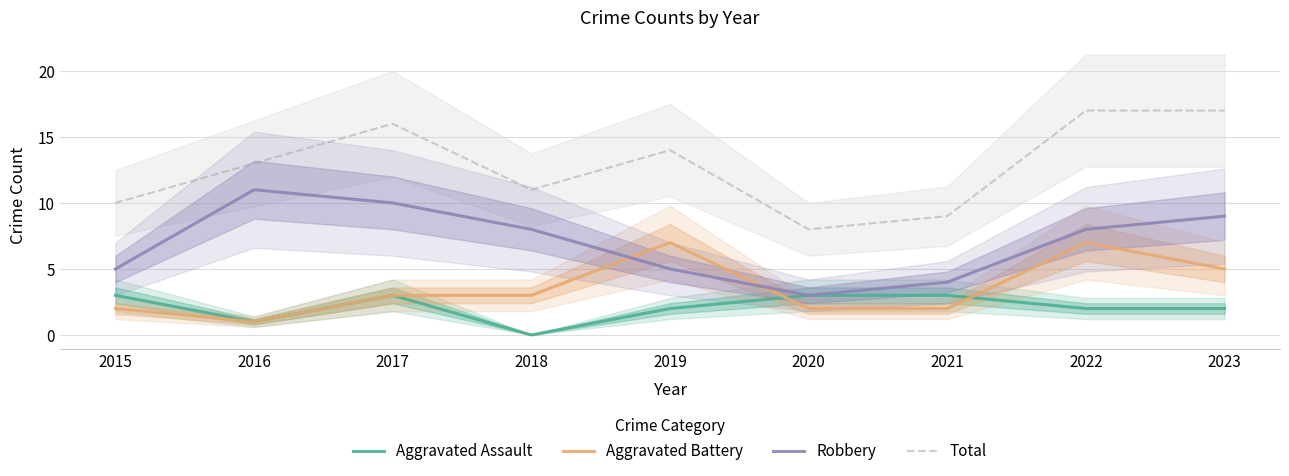

True or false: Total and Robbery cross at least once.

False